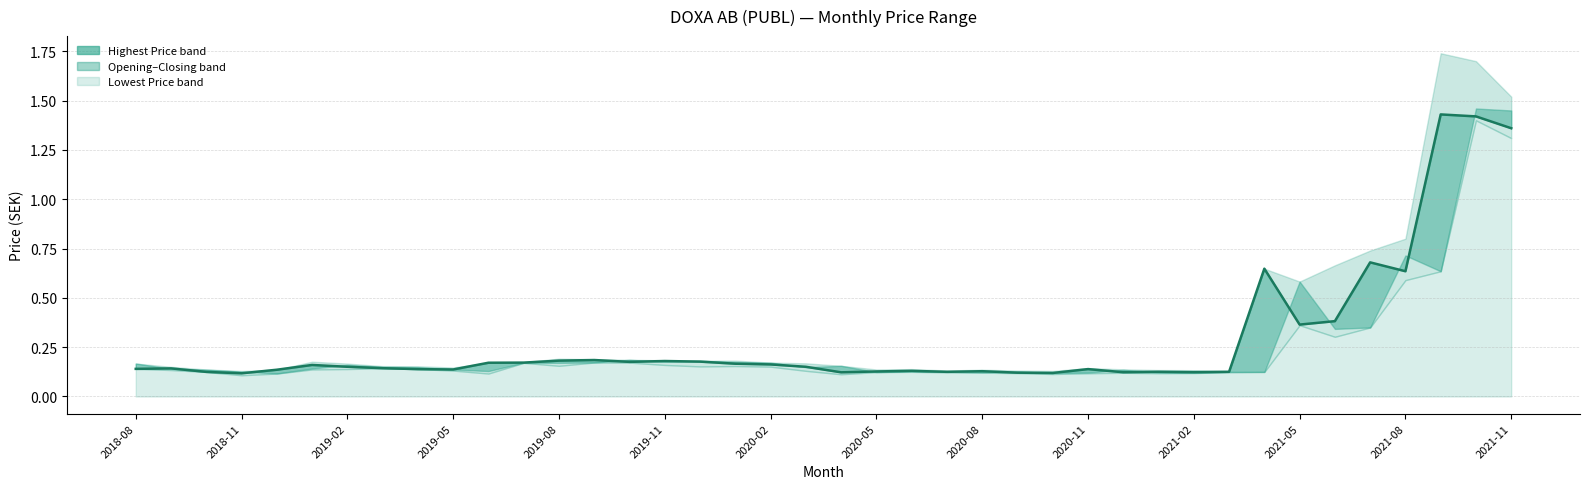

What is the value of the 21st point from the left?

0.1